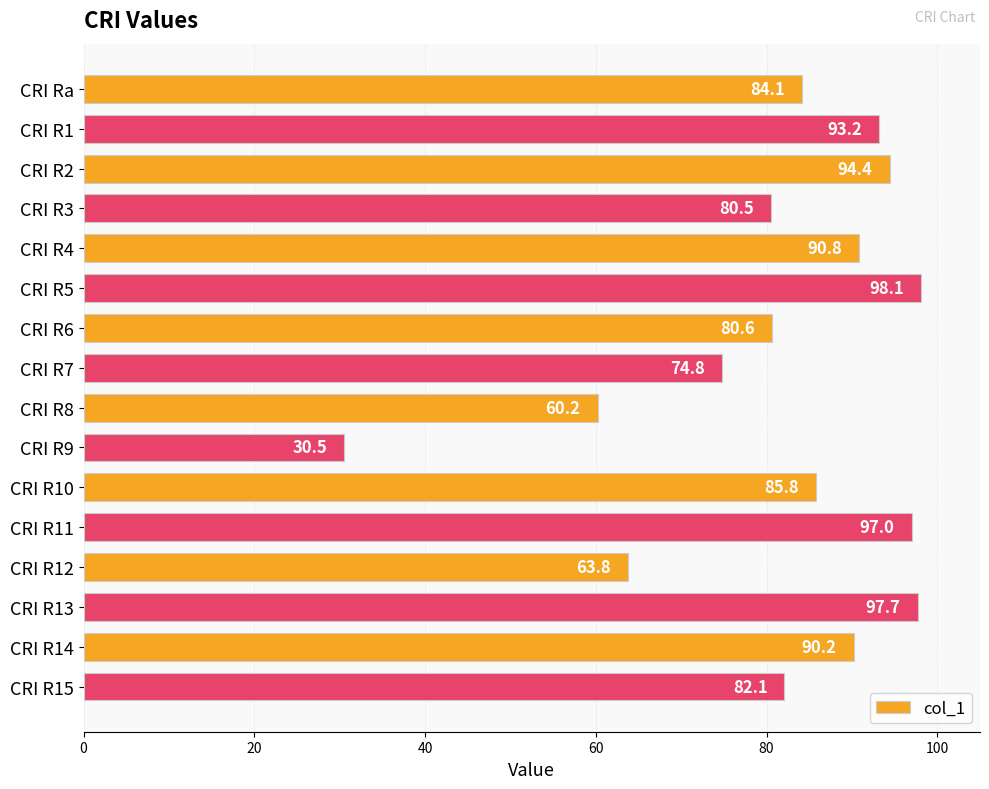

Is it true that the value at CRI R11 is 97.0?

True